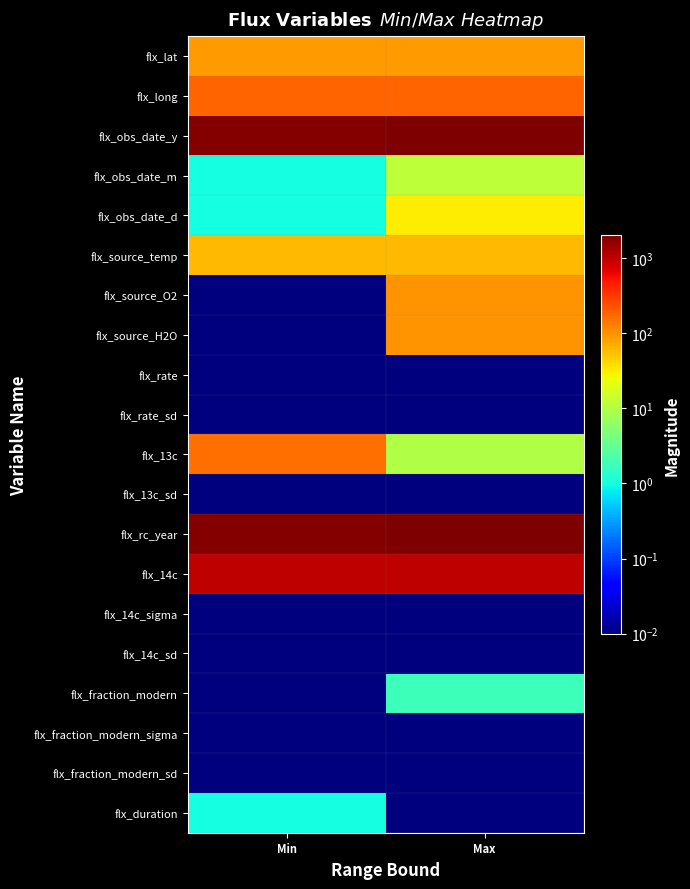

What is the total value across all series at Max?

5634.9